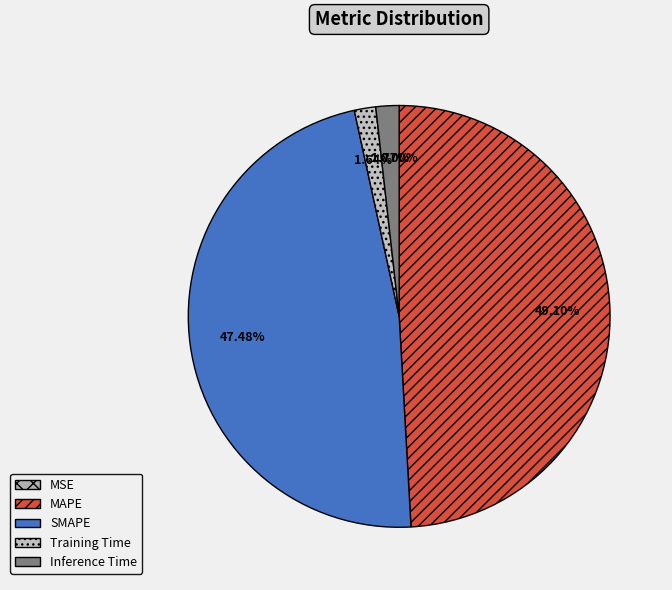

To the nearest percent, what portion does MAPE represent?

49%